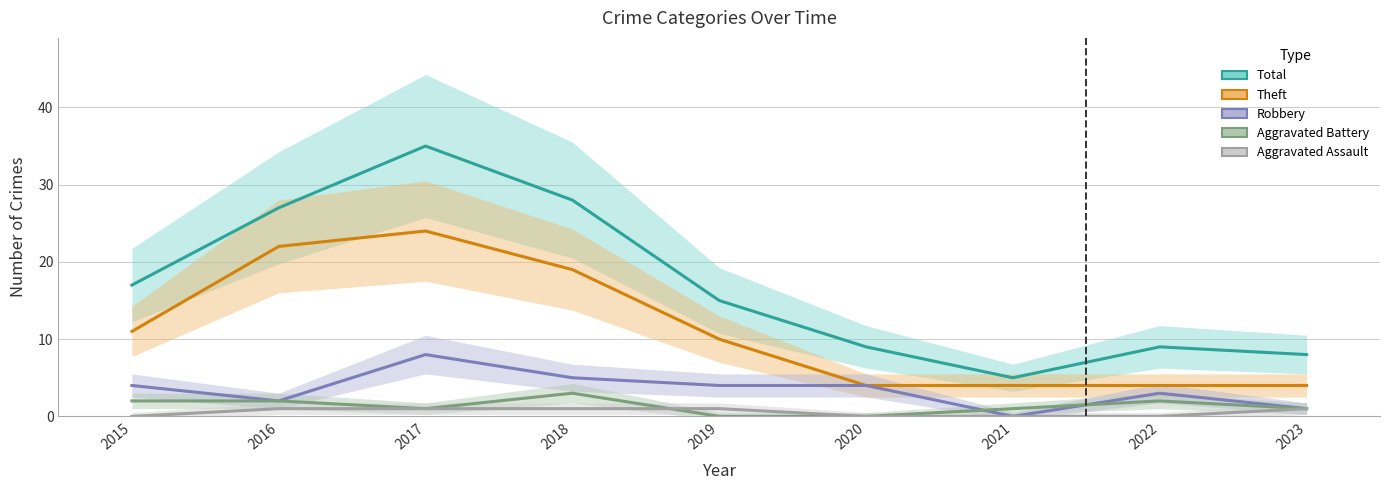

What are all the series names shown in the legend?

Total, Theft, Robbery, Aggravated Battery, Aggravated Assault